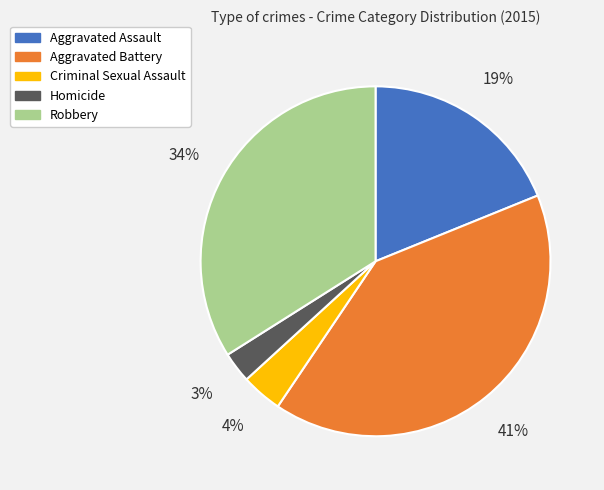

Does Criminal Sexual Assault account for over 50% of the chart?

No